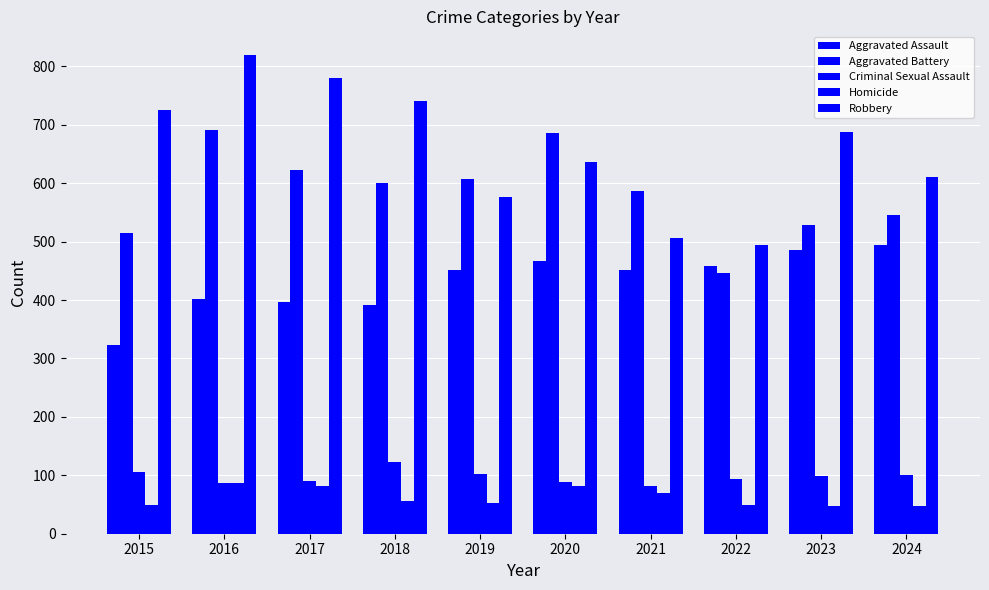

Reading left to right, extract all data points from this chart.

Aggravated Assault: 323	402	396	392	452	466	452	458	486	494
Aggravated Battery: 515	691	623	600	608	686	587	446	529	545
Criminal Sexual Assault: 105	87	91	123	102	89	81	93	98	100
Homicide: 50	87	82	56	53	81	69	50	48	48
Robbery: 726	819	780	741	577	637	506	495	687	611